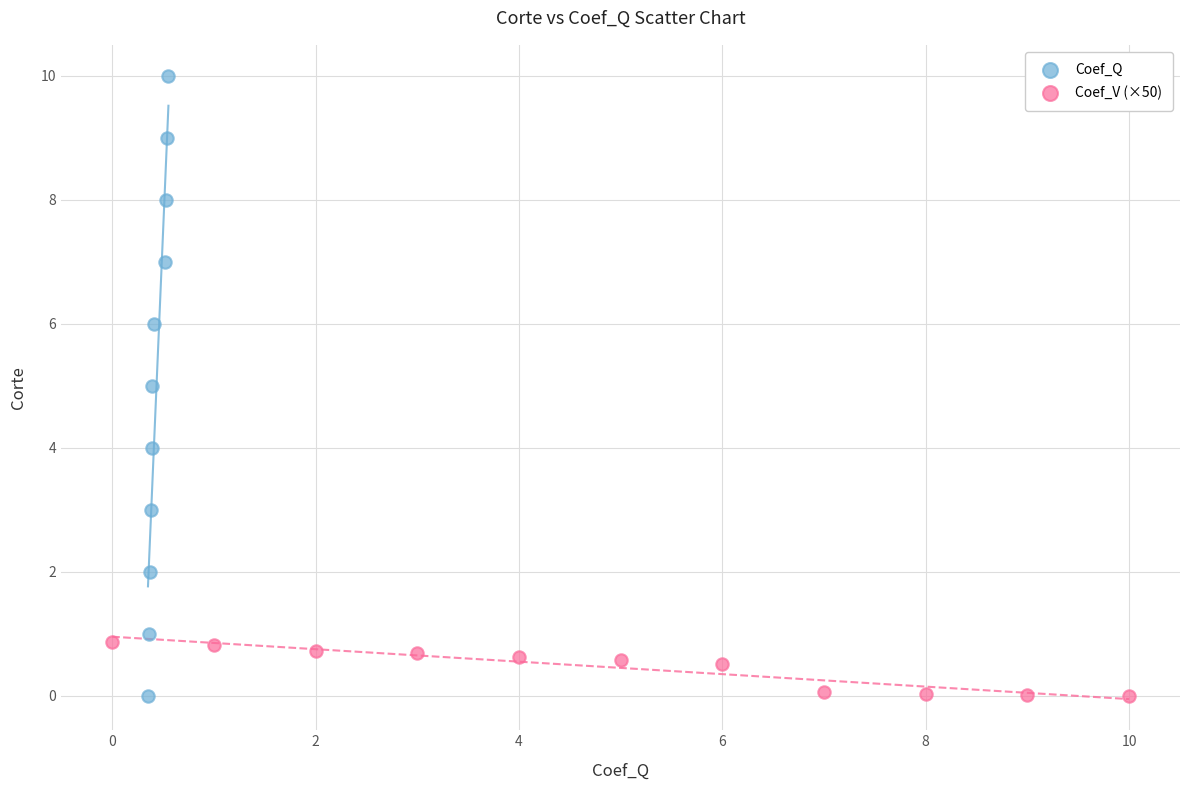

Which series reaches the maximum Y coordinate?

Coef_Q